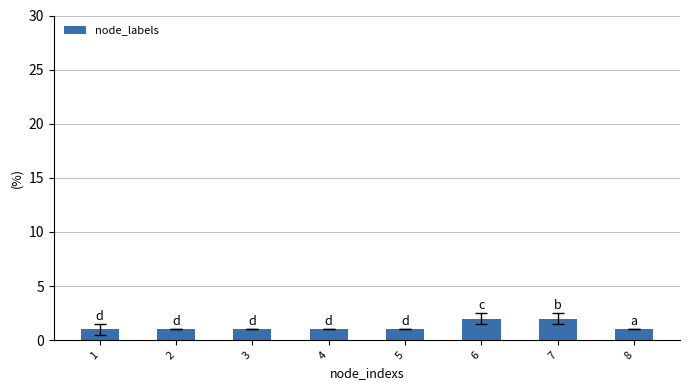

What is the ratio of the value at 5 to the value at 8?

1.0